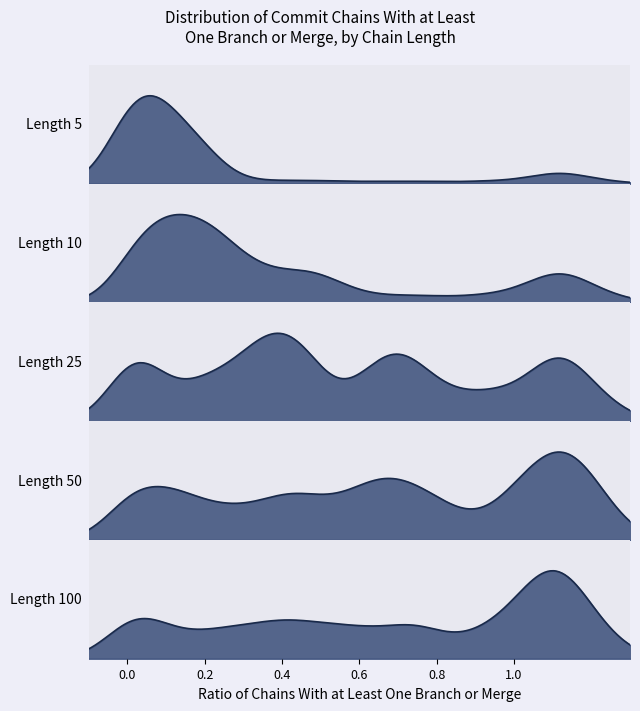

What is the value of the Length 50 point at the 40th from the left?

1.4